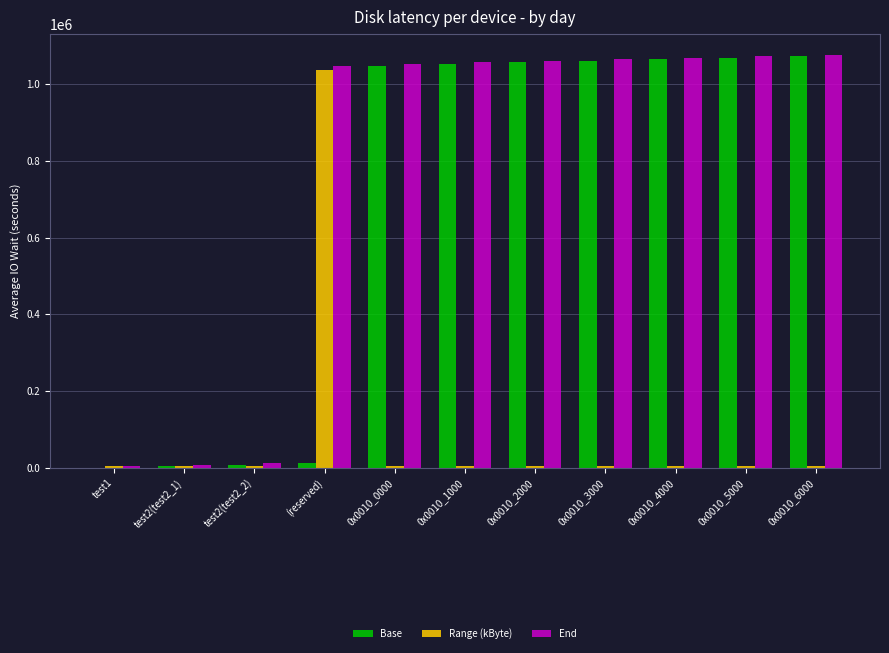

The value of Base at 0x0010_3000 is 249515. True or false?

False